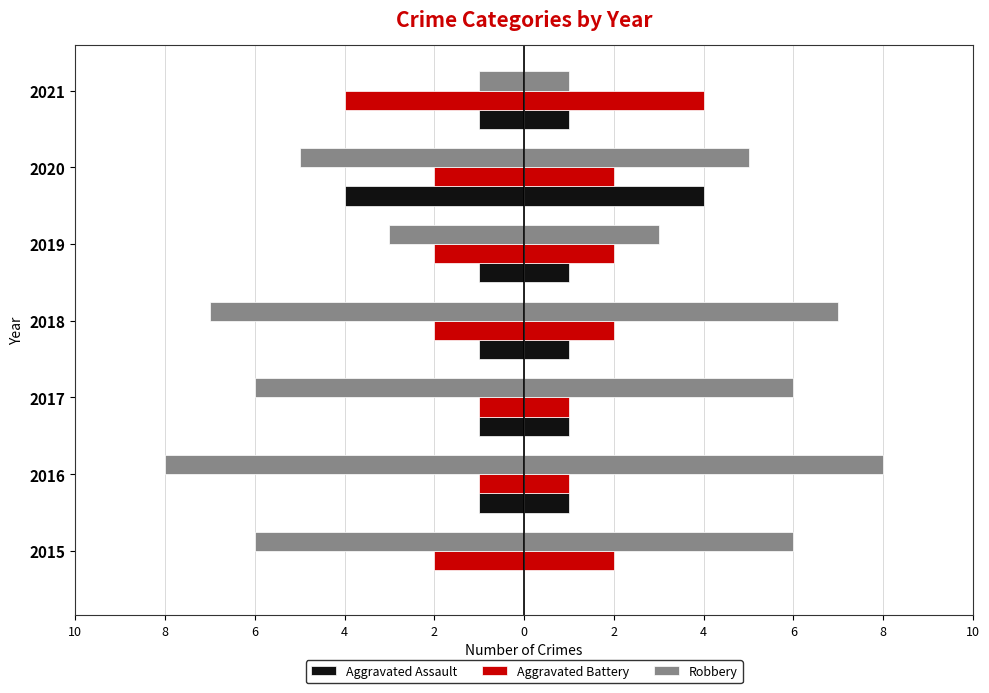

Which has a higher value, 2017 or 2018?

2017